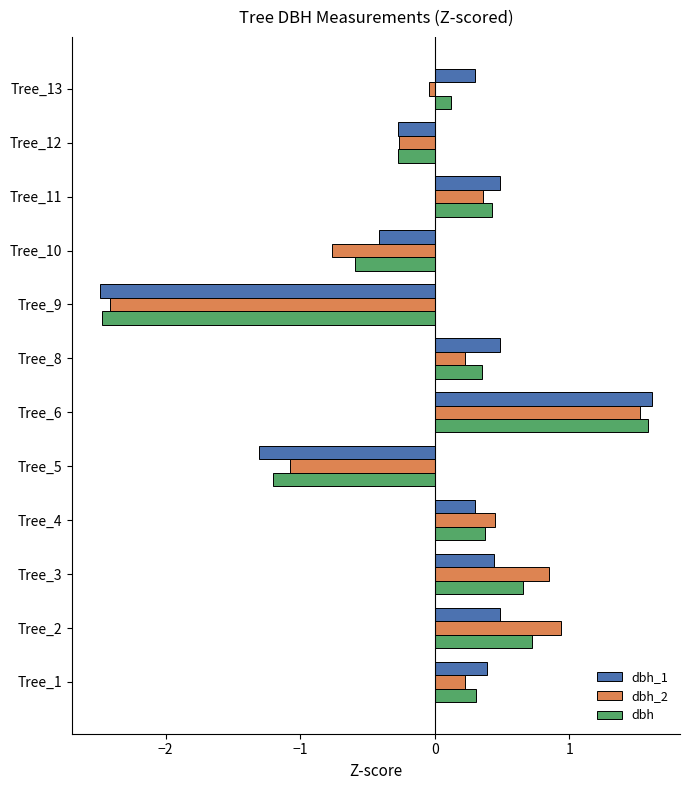

Which category has the highest value in the dbh_2 series?

Tree_6